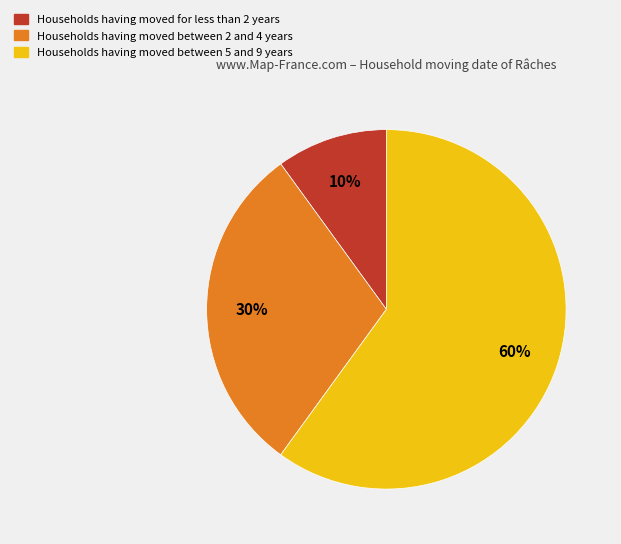

To the nearest percent, what is the average slice percentage?

33%